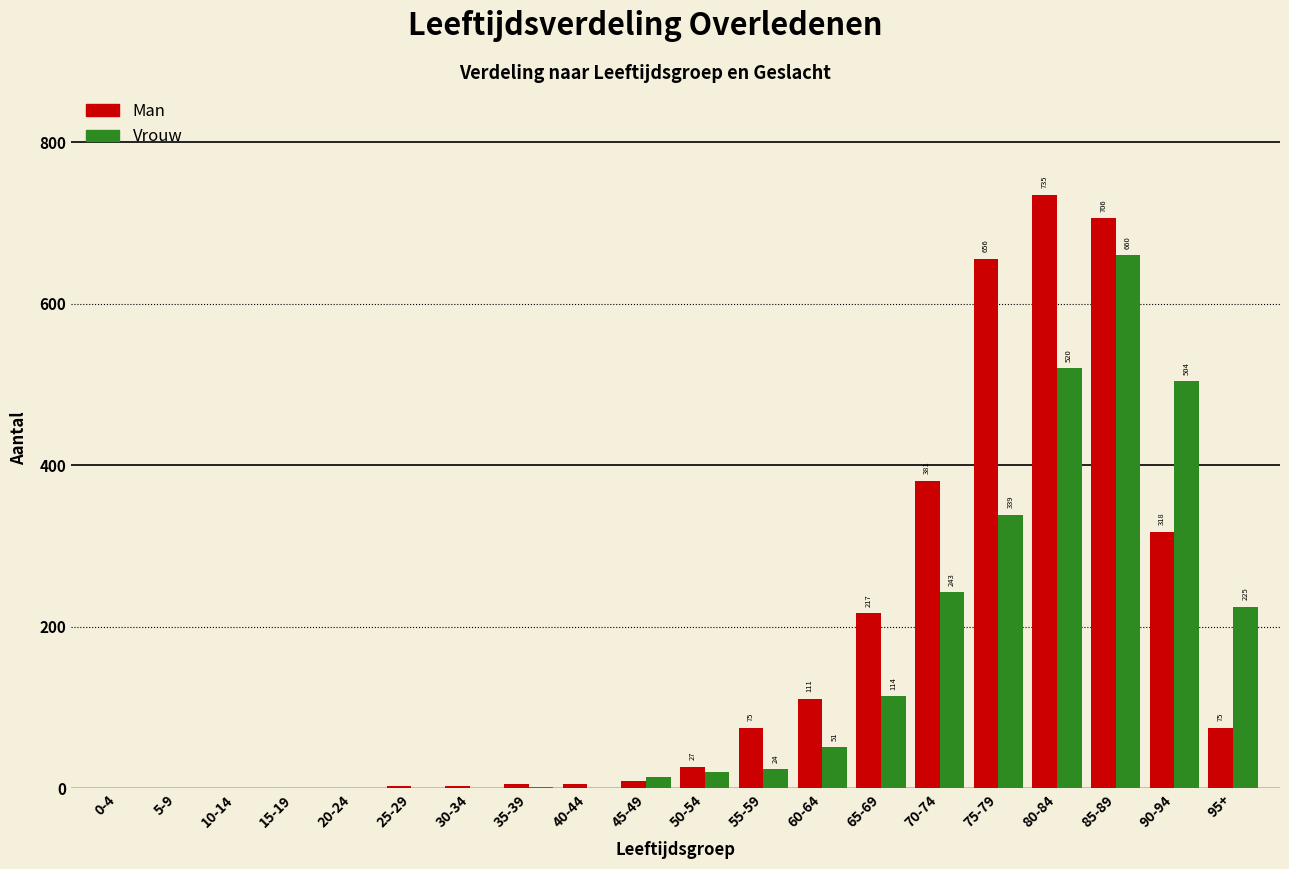

At which category does the chart reach its peak across all series?

80-84